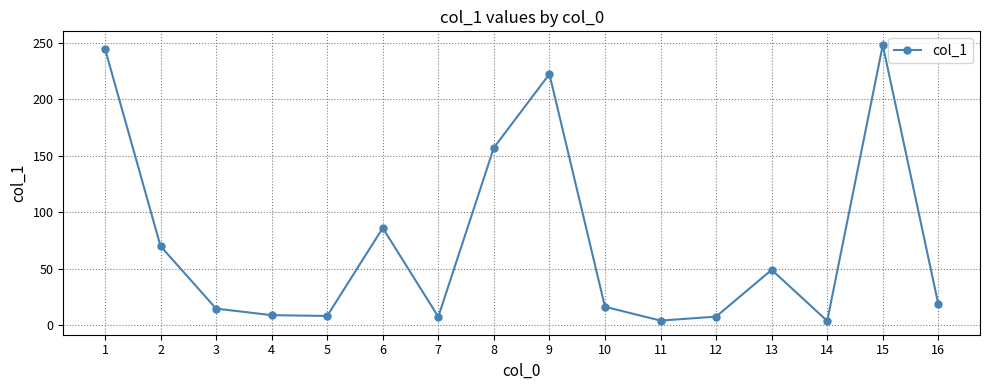

How many points are higher than both their immediate neighbors (excluding endpoints)?

4